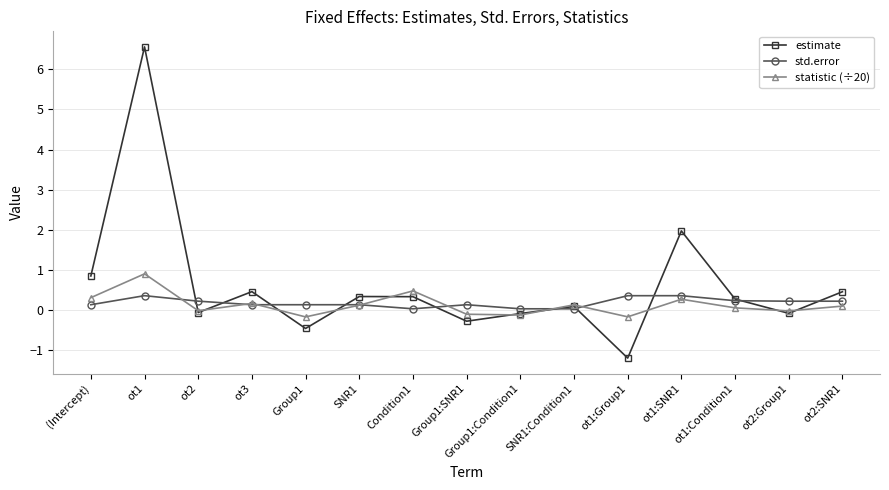

What are all the series names shown in the legend?

estimate, std.error, statistic (÷20)